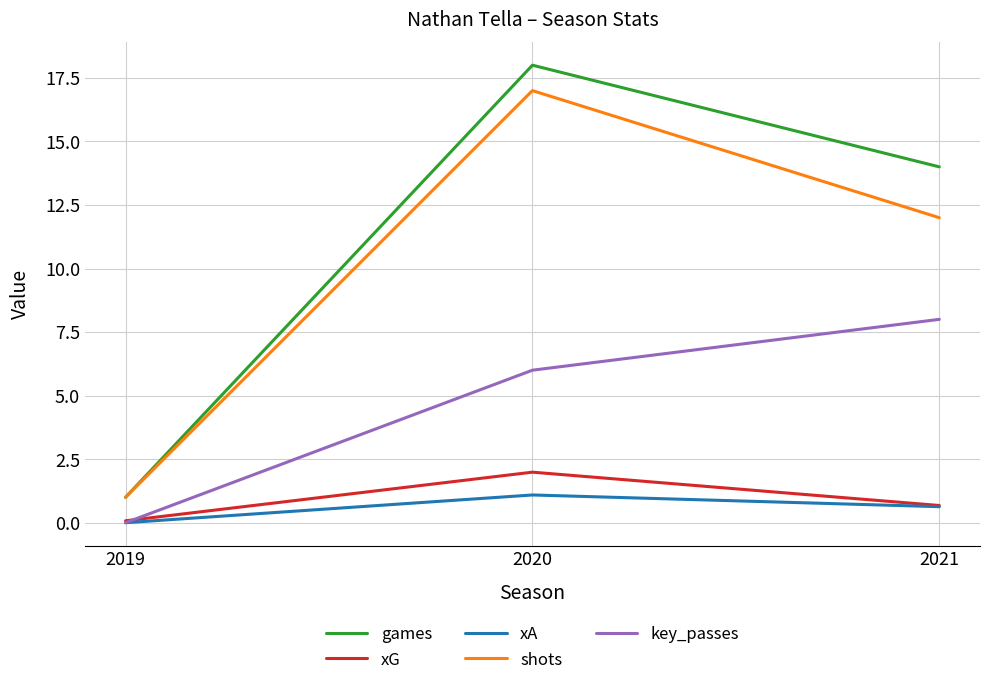

How many positive values does the key_passes series have?

2